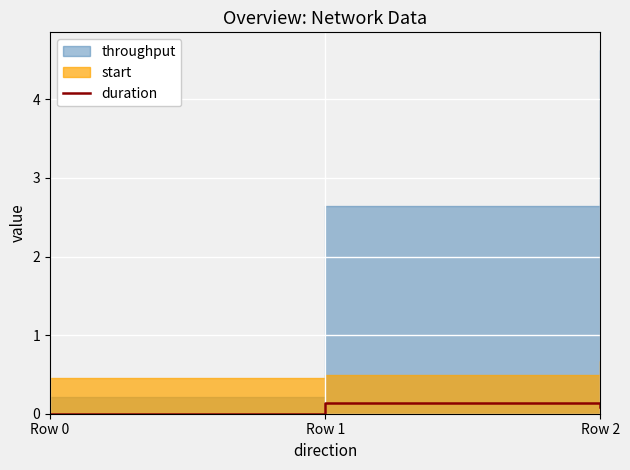

Reading right to left, extract all data points from this chart.

Row 2=0.1	Row 1=0.1	Row 0=0.0